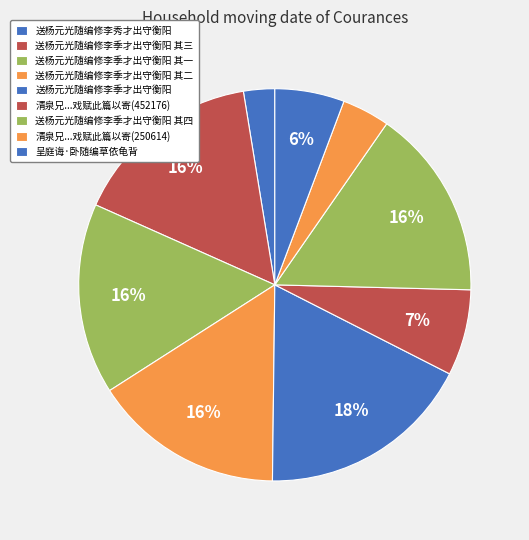

Does 送杨元光随编修李季才出守衡阳 其四 represent more than half of the total?

No